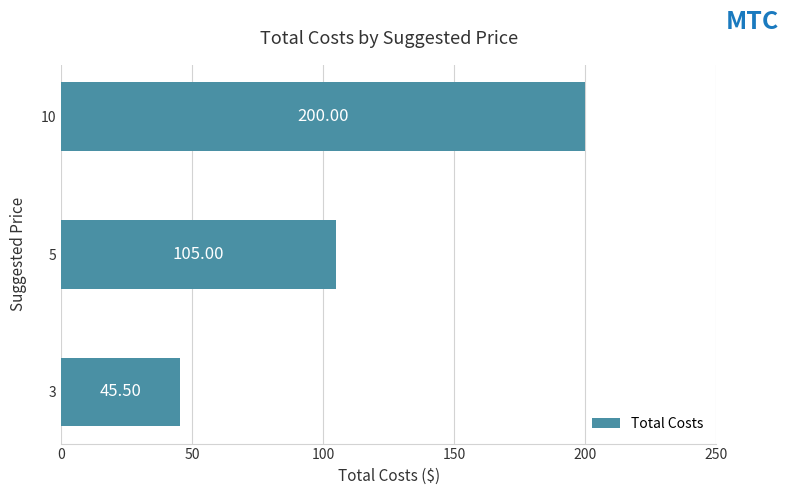

Approximately how many times larger is the value at 5 compared to 3?

2.3